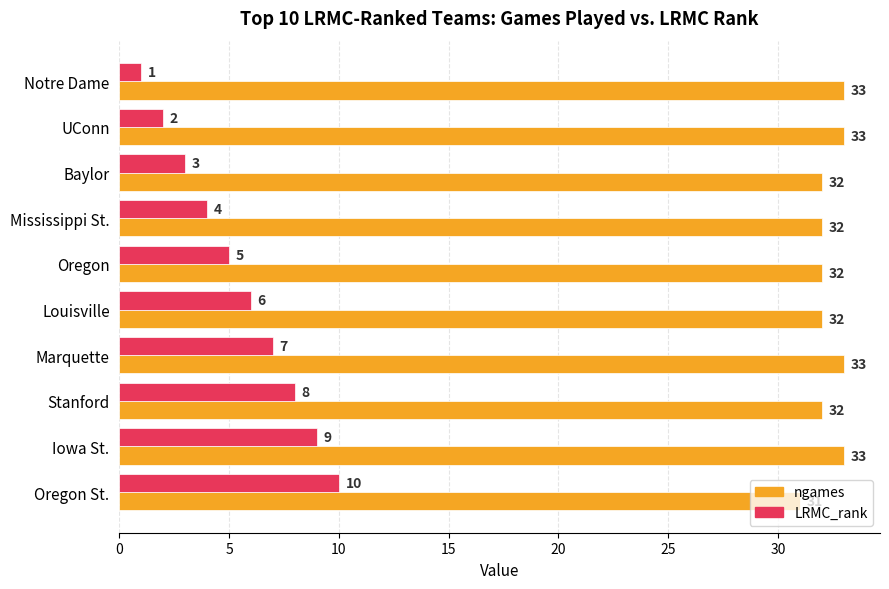

List the series in order of their overall mean, lowest first.

LRMC_rank, ngames